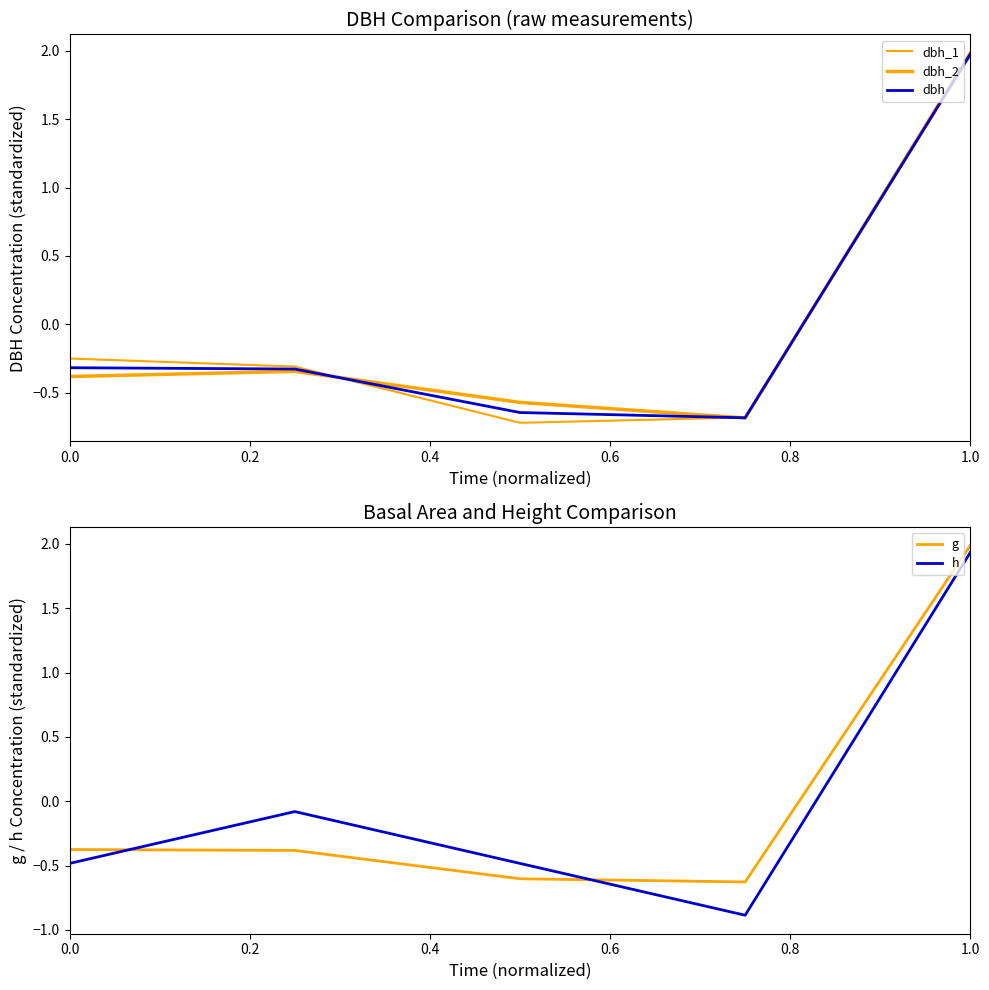

Does the chart display data point markers on the line(s)?

No